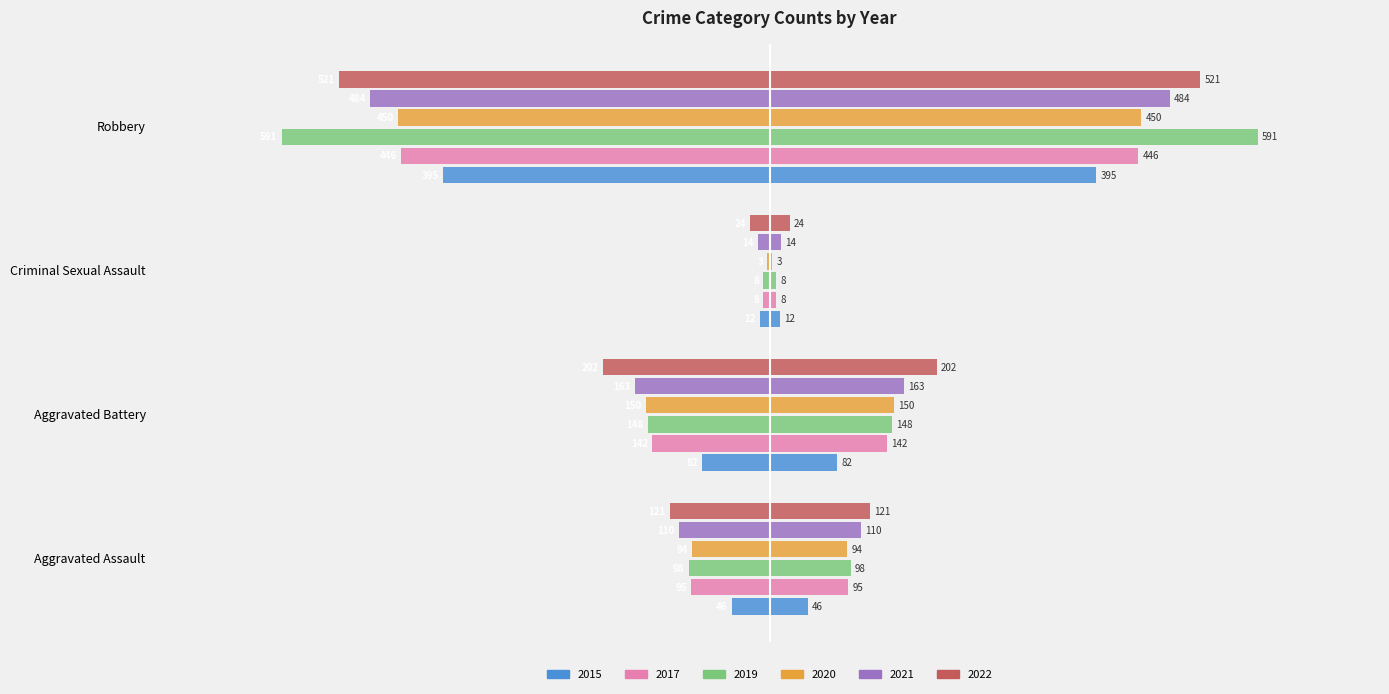

What is the label of the 4th bar from the right?

Aggravated Assault